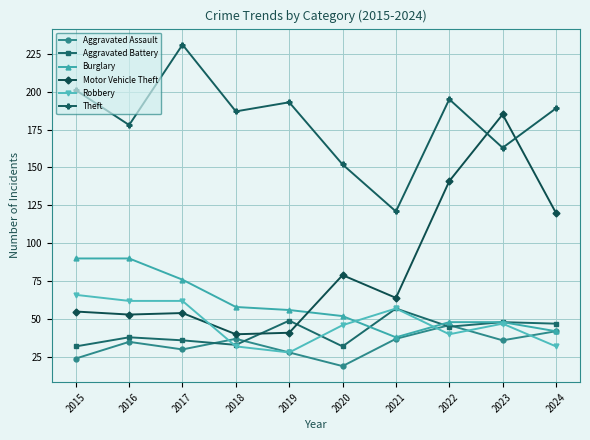

What is the sum of the Robbery values at 2021 and 2016?

119